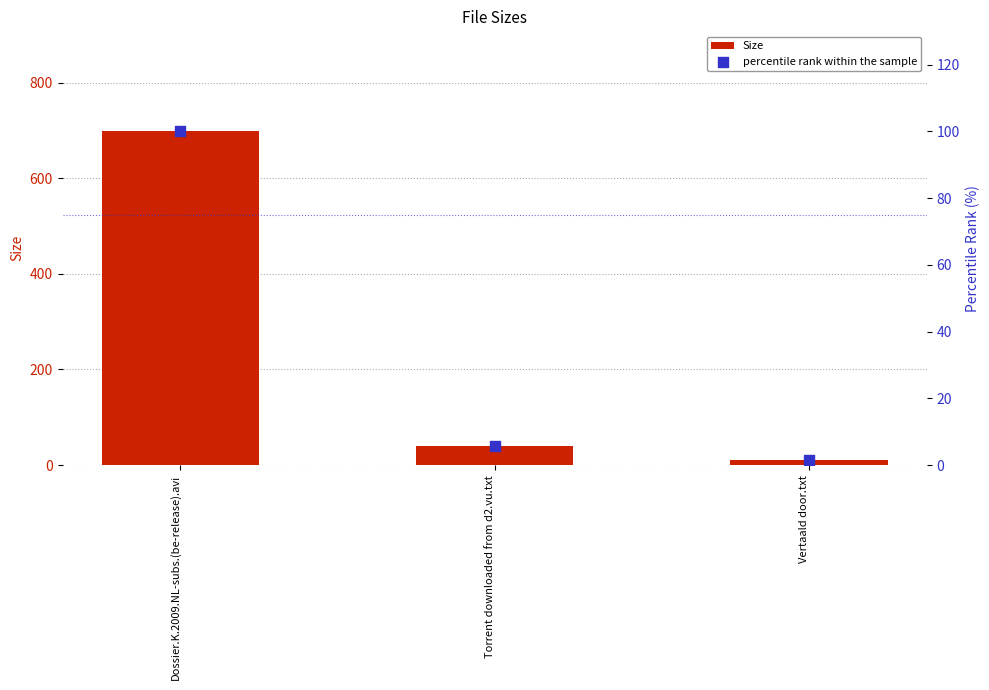

Which series reaches the maximum Y coordinate?

Size